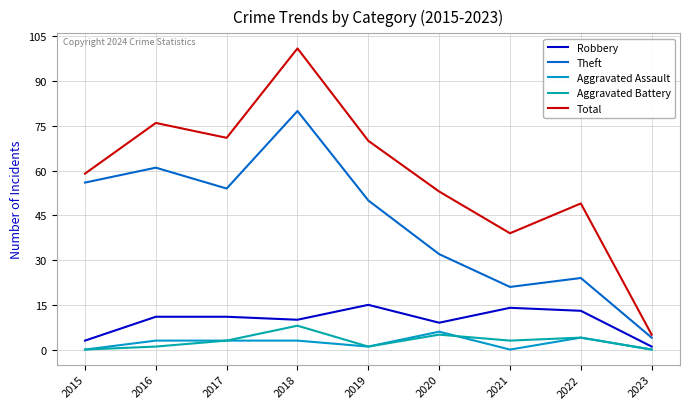

Between 2015 and 2016, which series saw the biggest shift?

Total